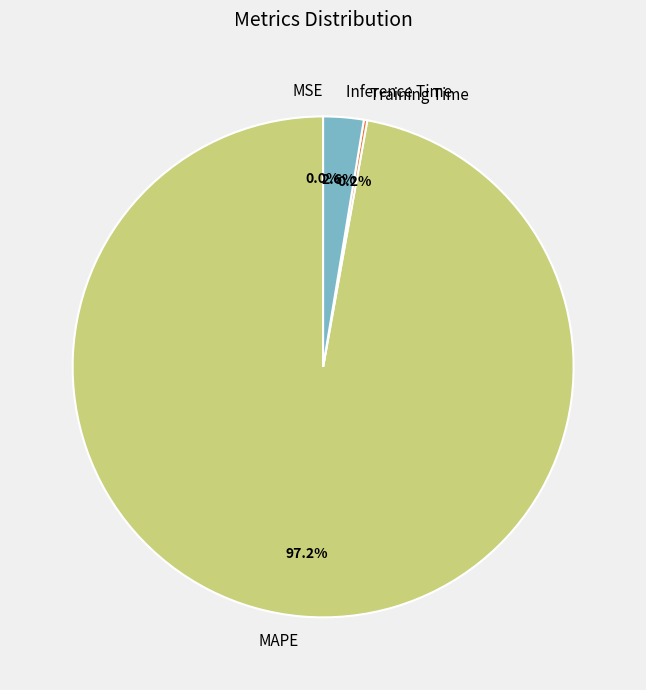

To the nearest percent, what portion does Inference Time represent?

3%